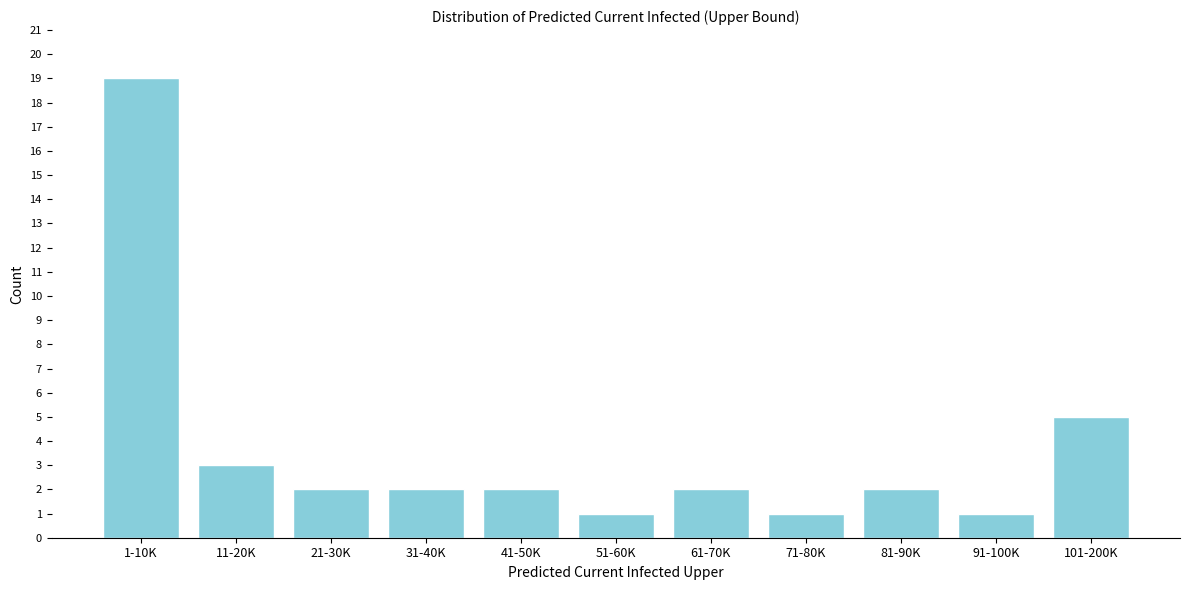

Reading left to right, transcribe all the data shown in this chart.

19	3	2	2	2	1	2	1	2	1	5